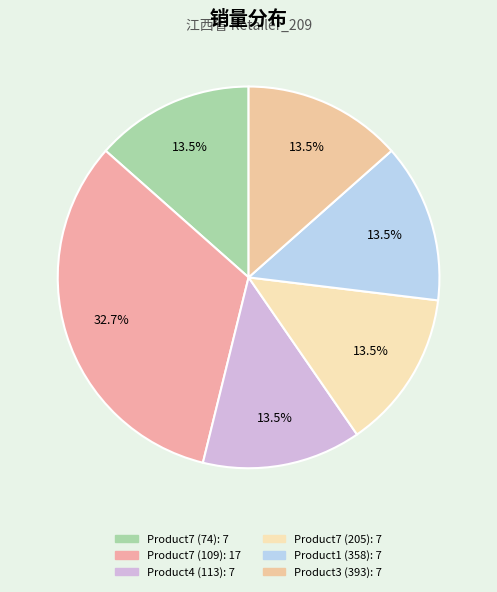

How many segments does this pie chart have?

6